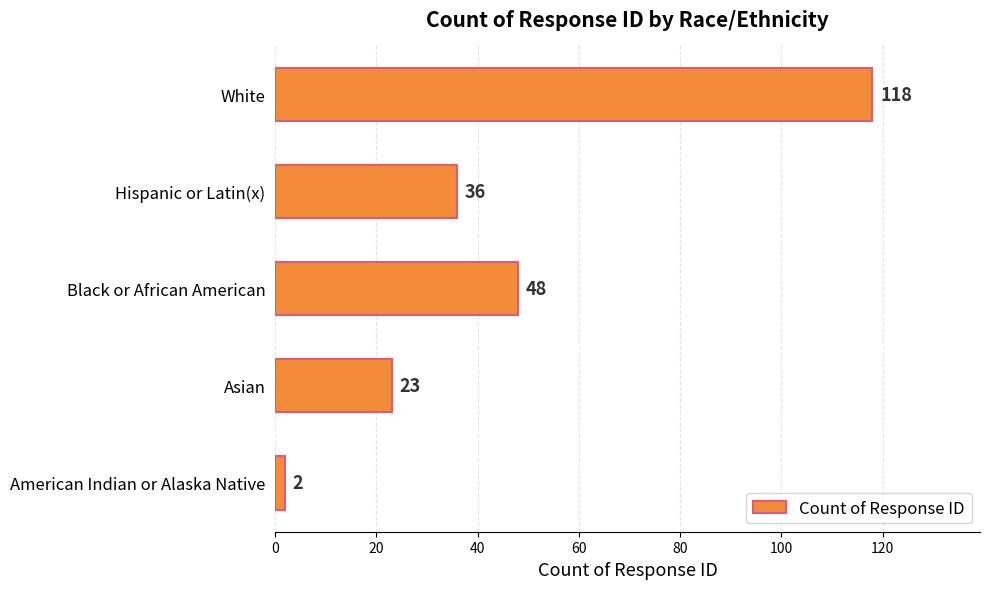

What is the difference between the maximum and second lowest values?

95